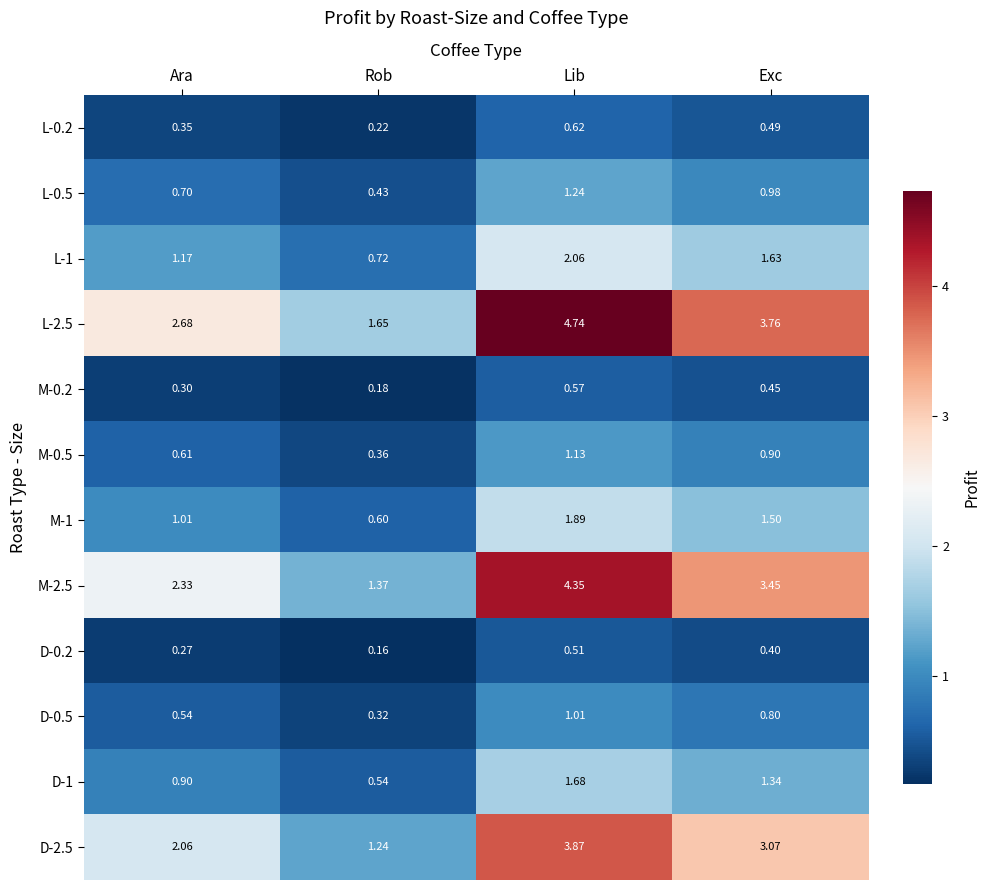

At which category is the sum across all series the highest?

Lib